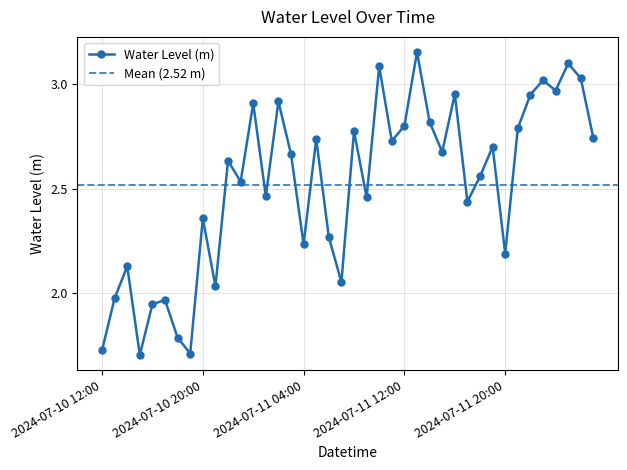

What is the greatest value displayed?

3.2